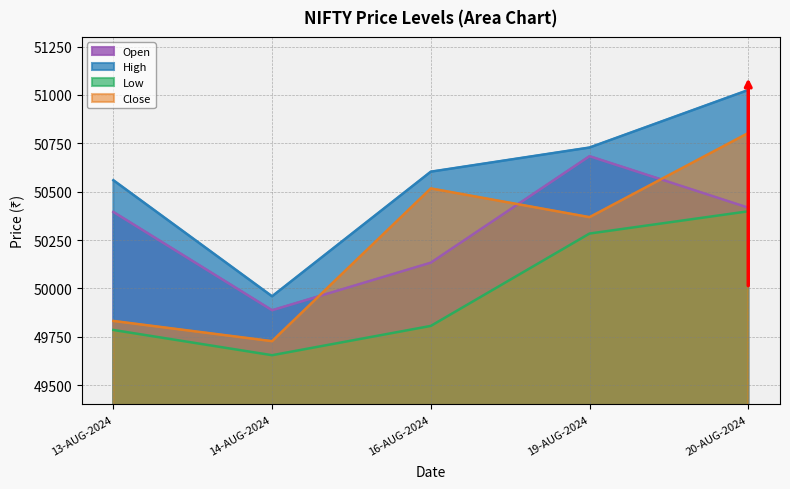

Which series has the largest total across all categories?

High